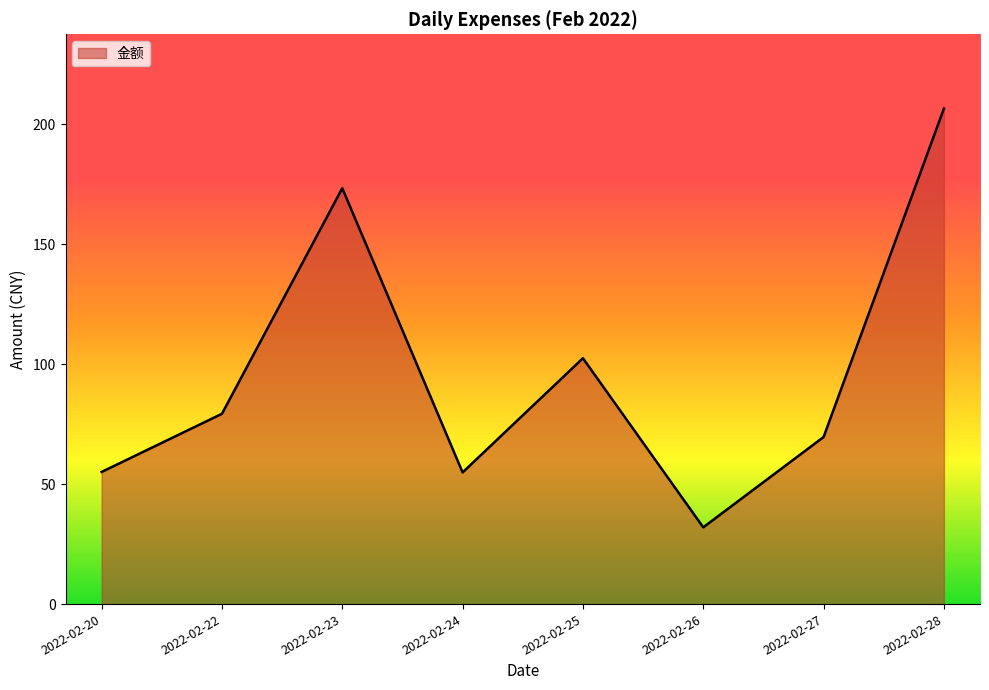

What is the minimum value shown in the chart?

32.0